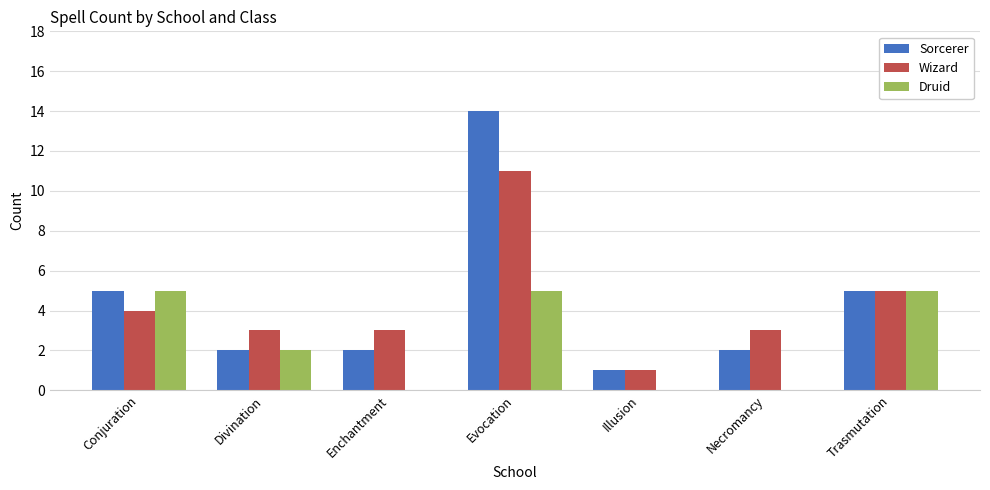

Which series changed the most between Conjuration and Enchantment?

Druid